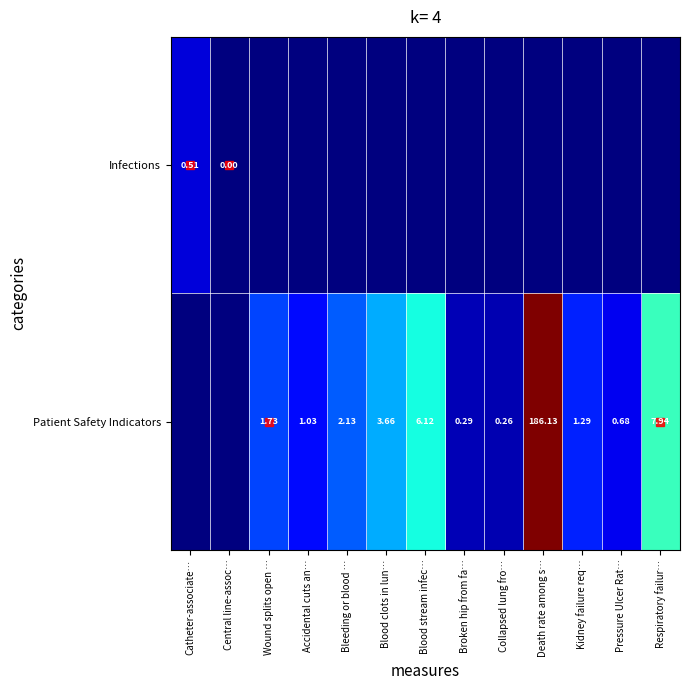

At which label does Patient Safety Indicators reach its peak?

Death rate among s…